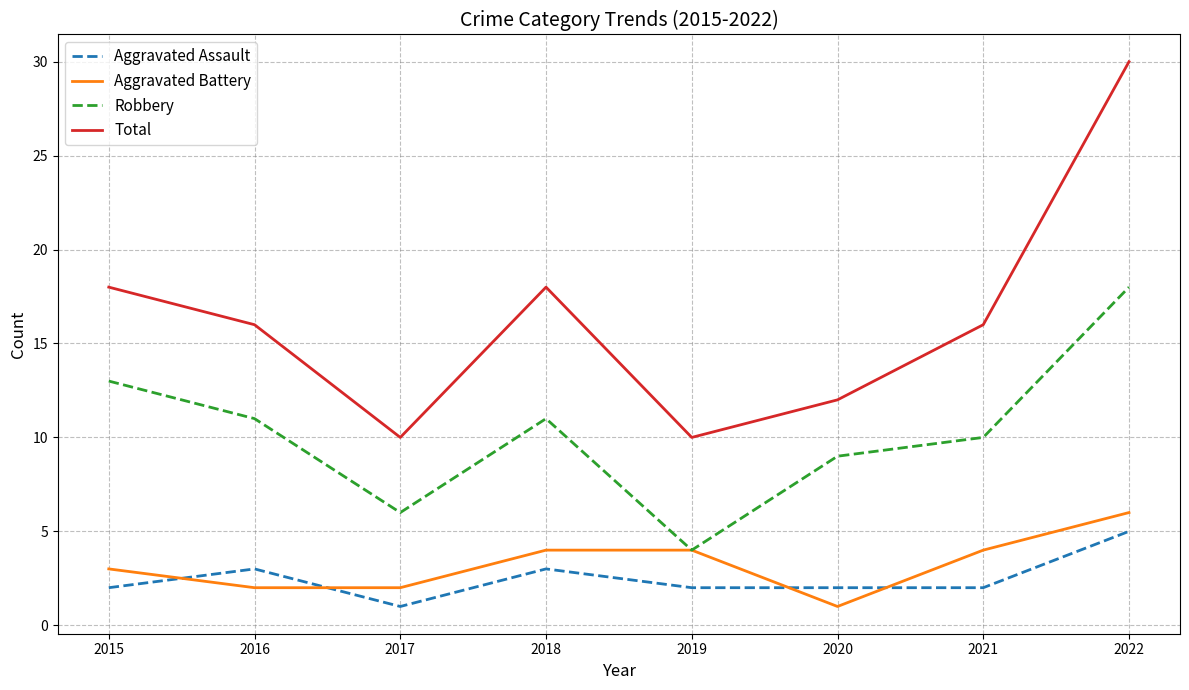

Rank the series by their maximum value, from highest to lowest.

Total, Robbery, Aggravated Battery, Aggravated Assault